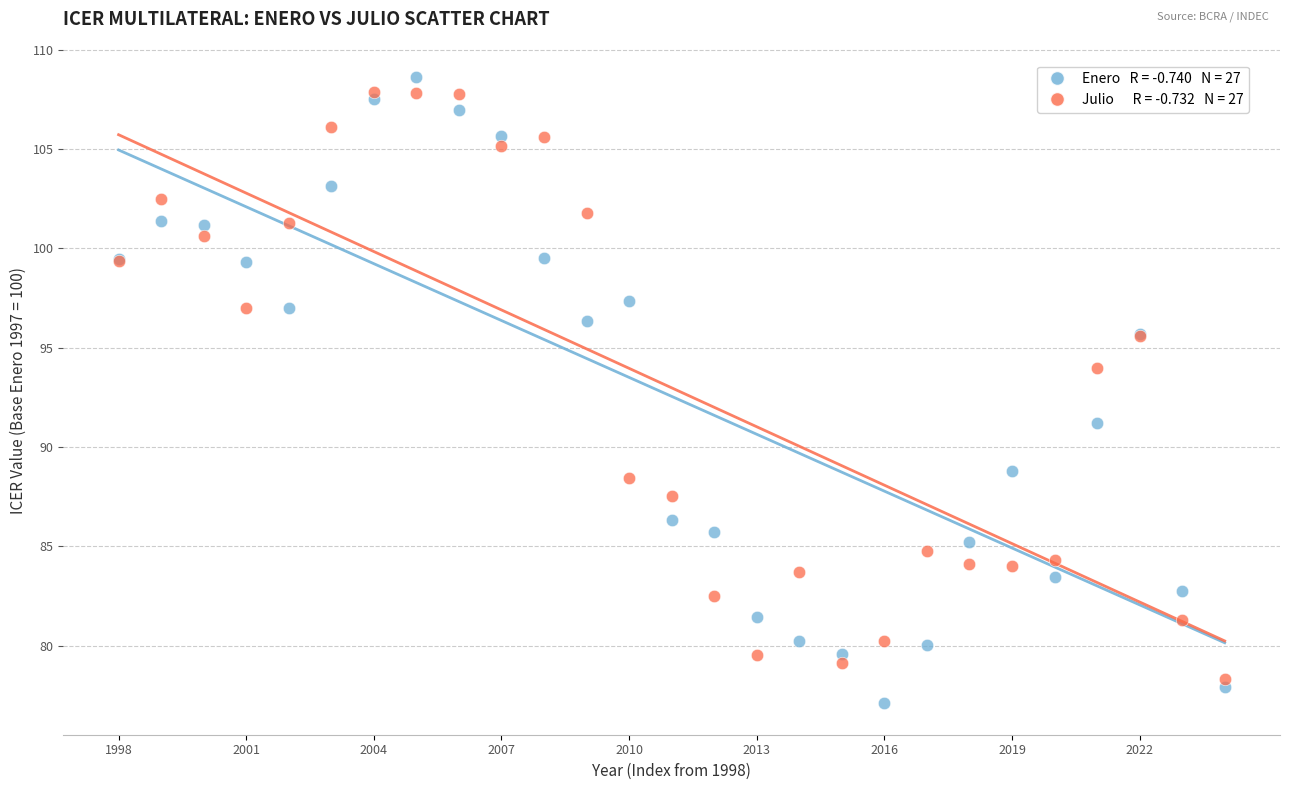

Across all series, what Y value is closest to 92?

91.2